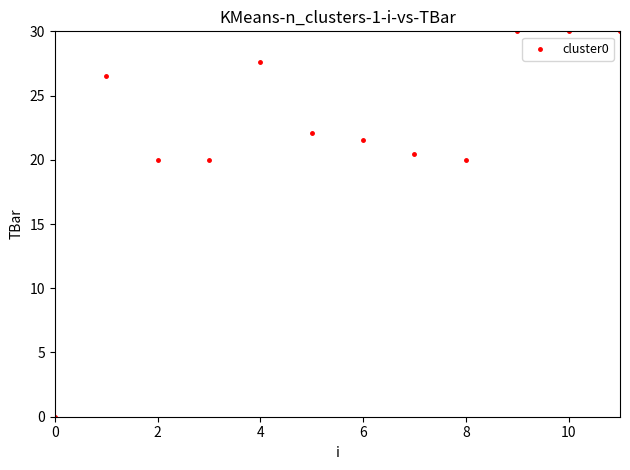

What is the average Y value?

22.4